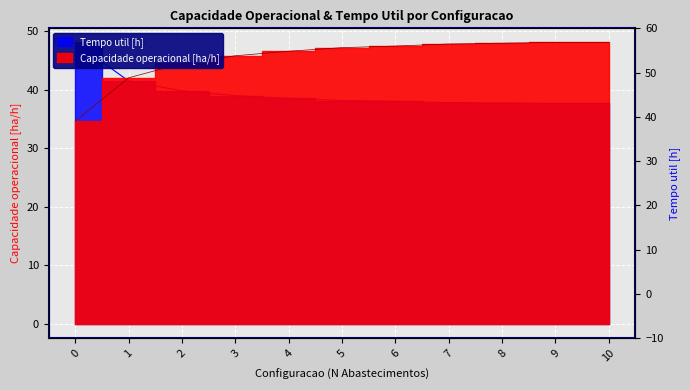

At which category is the sum across all series the highest?

9